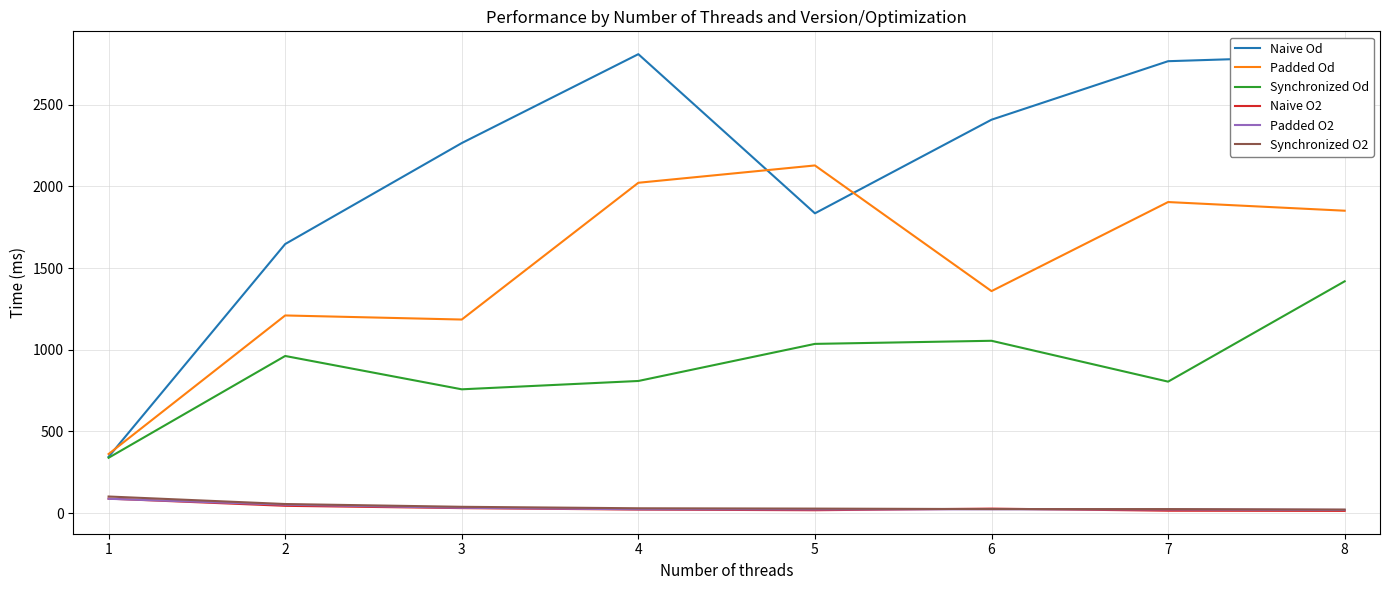

What is the sum of all Synchronized O2 values?

327